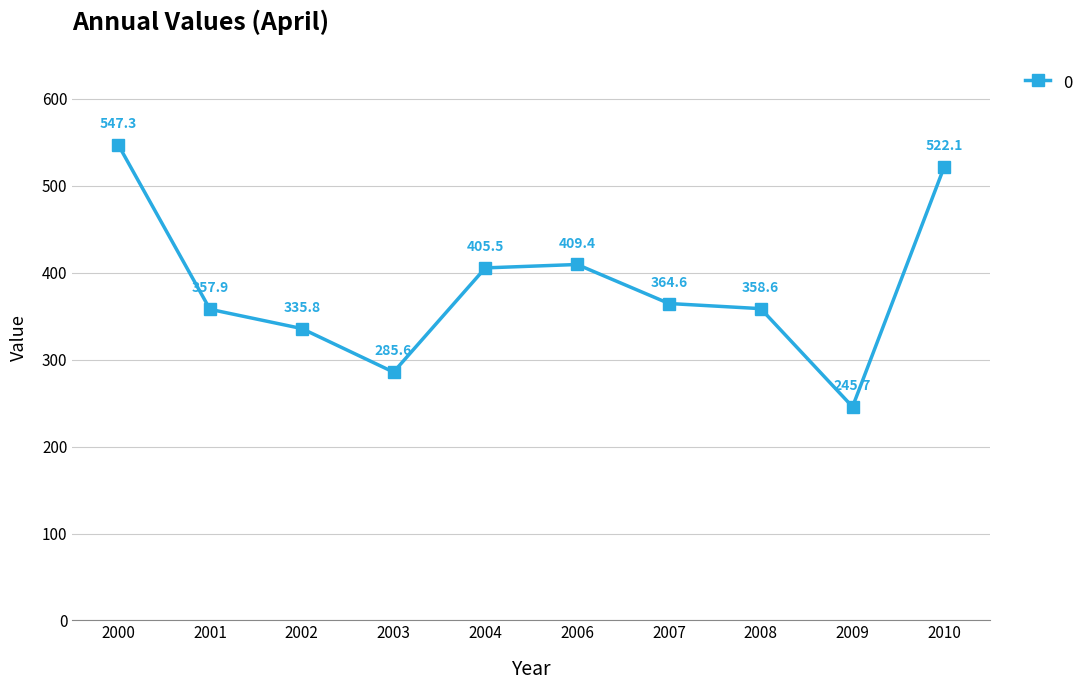

How many points are lower than both their immediate neighbors (excluding endpoints)?

2